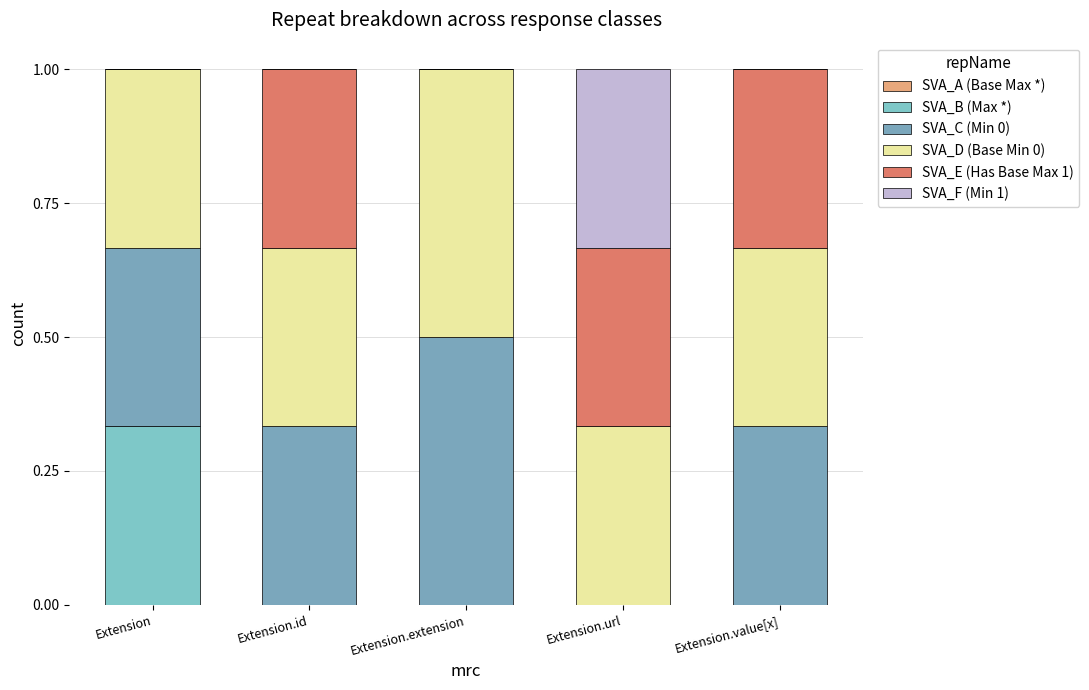

What is the label of the 1st bar from the left?

Extension